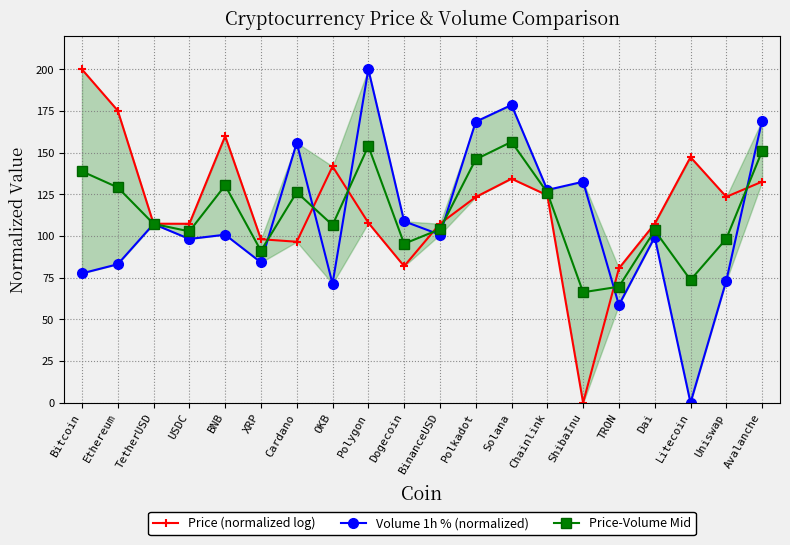

Count the number of data series in this chart.

3